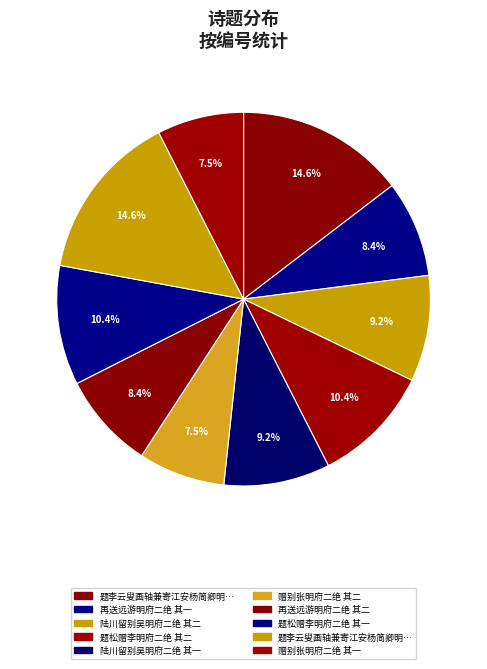

Which category has the smallest portion of the pie?

赠别张明府二绝 其一